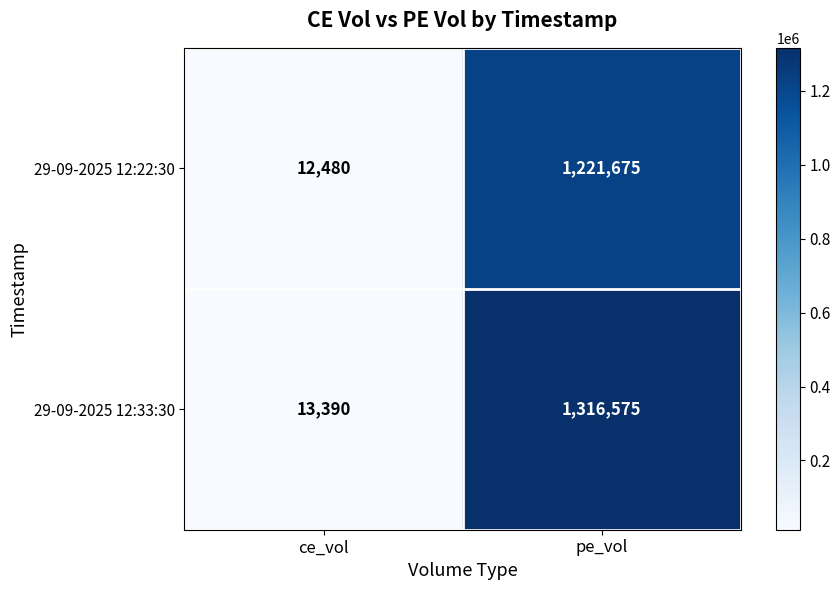

The 29-09-2025 12:33:30 series shows 13390 at ce_vol. True or false?

True